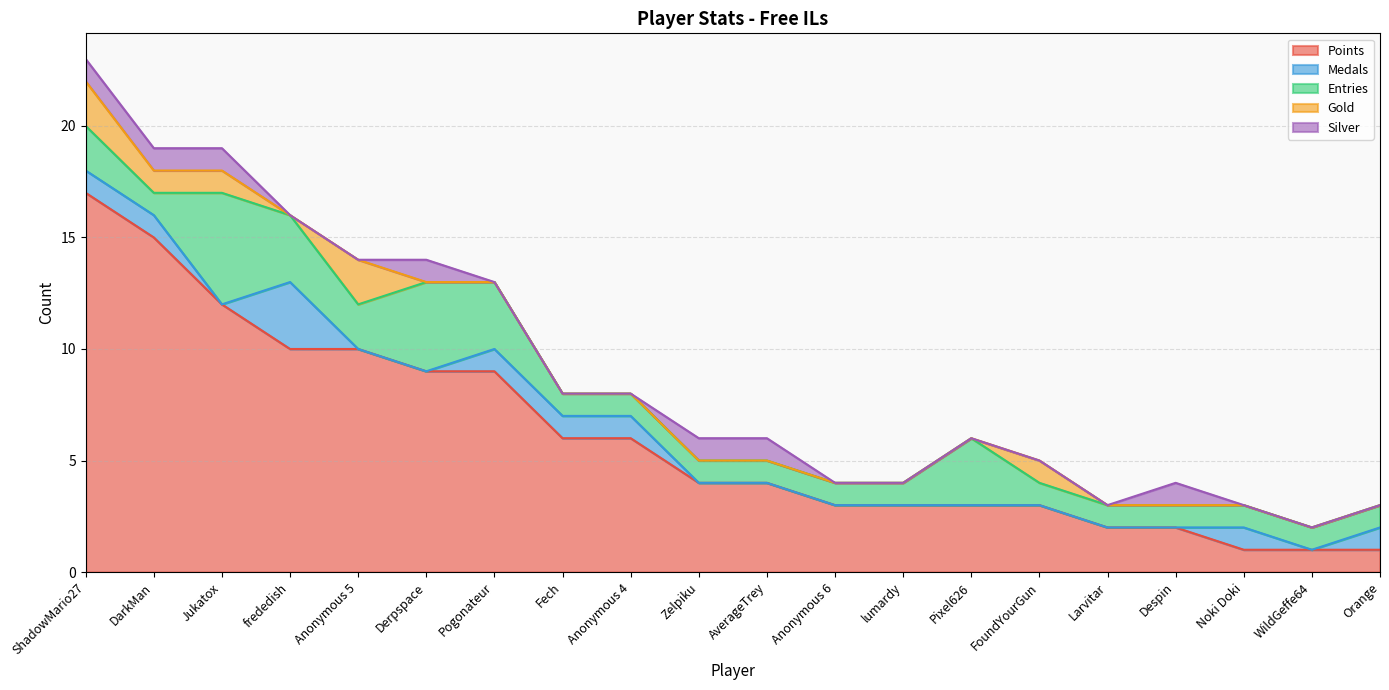

Where is Silver nearest to the value 0?

frededish